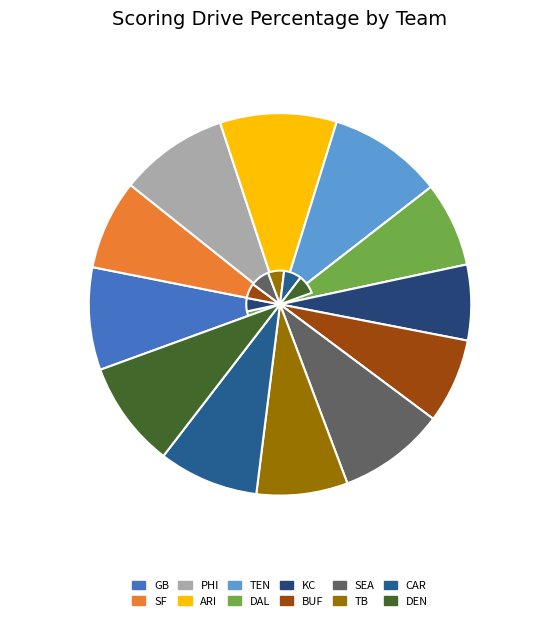

Count the number of slices in the pie.

12